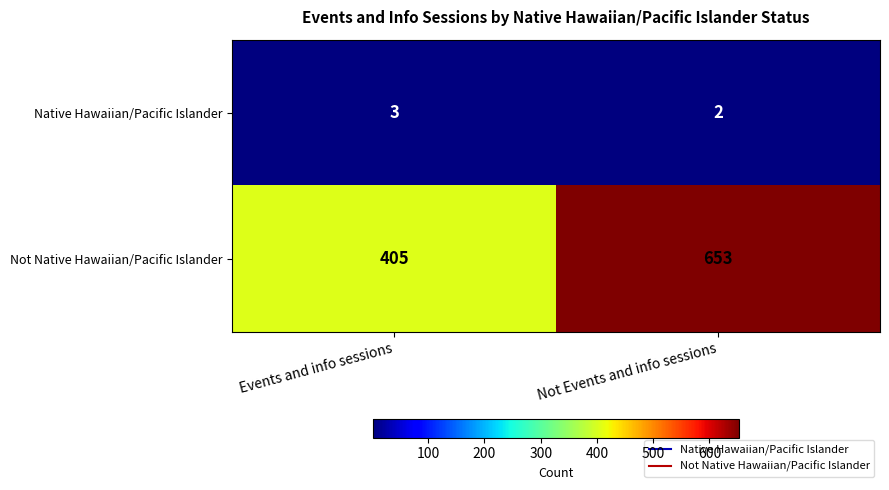

Which series has the largest total across all categories?

Not Native Hawaiian/Pacific Islander